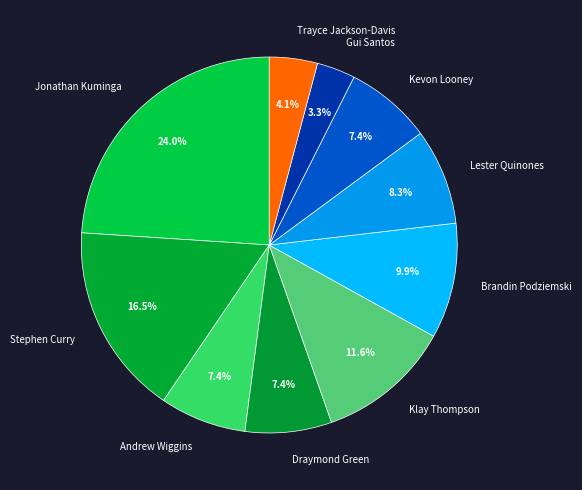

To the nearest percent, what portion does Kevon Looney represent?

7%